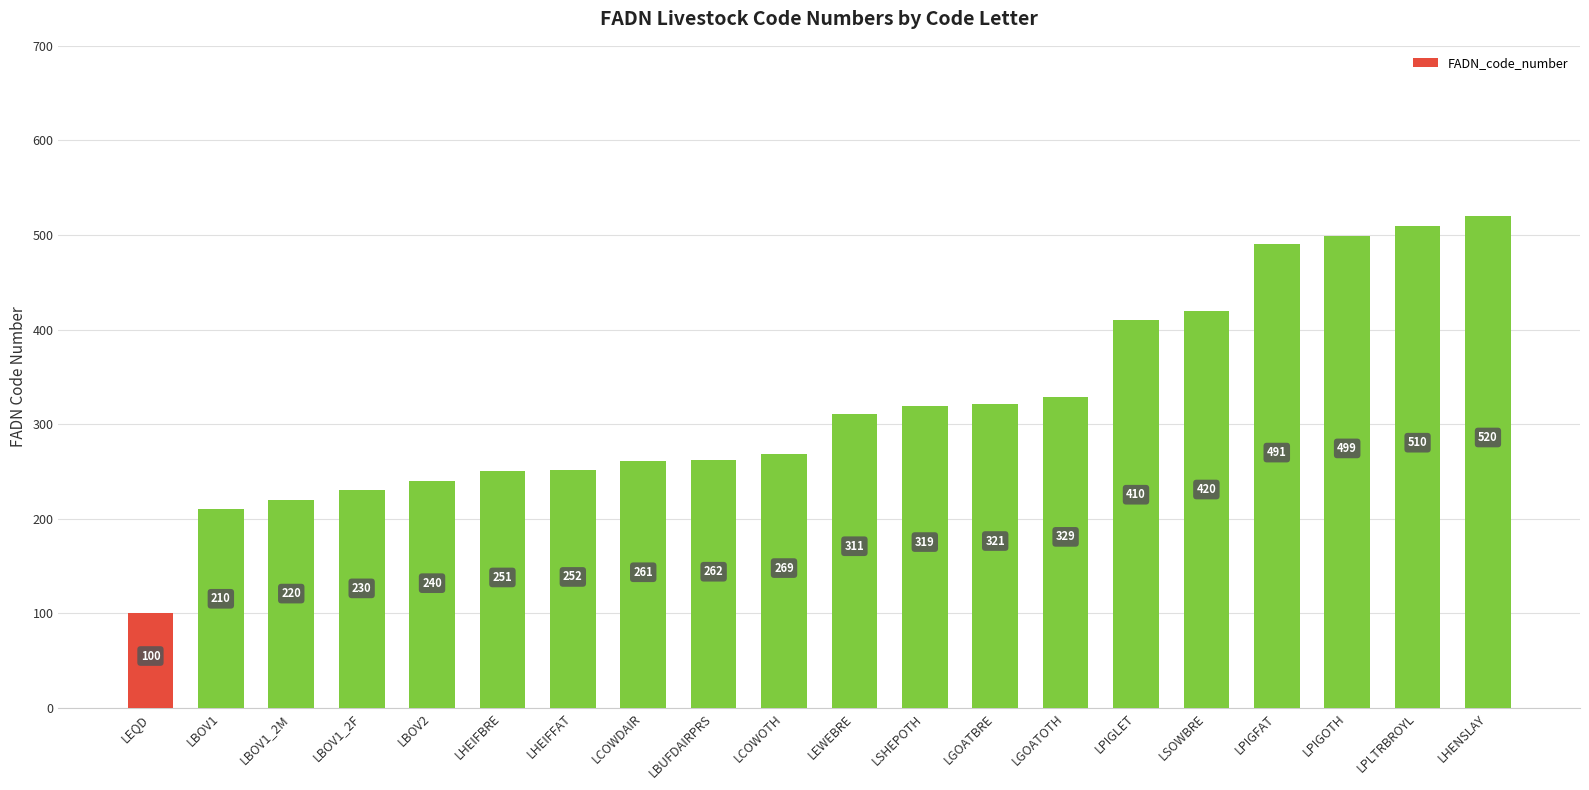

What is the difference between the maximum and second lowest values?

310